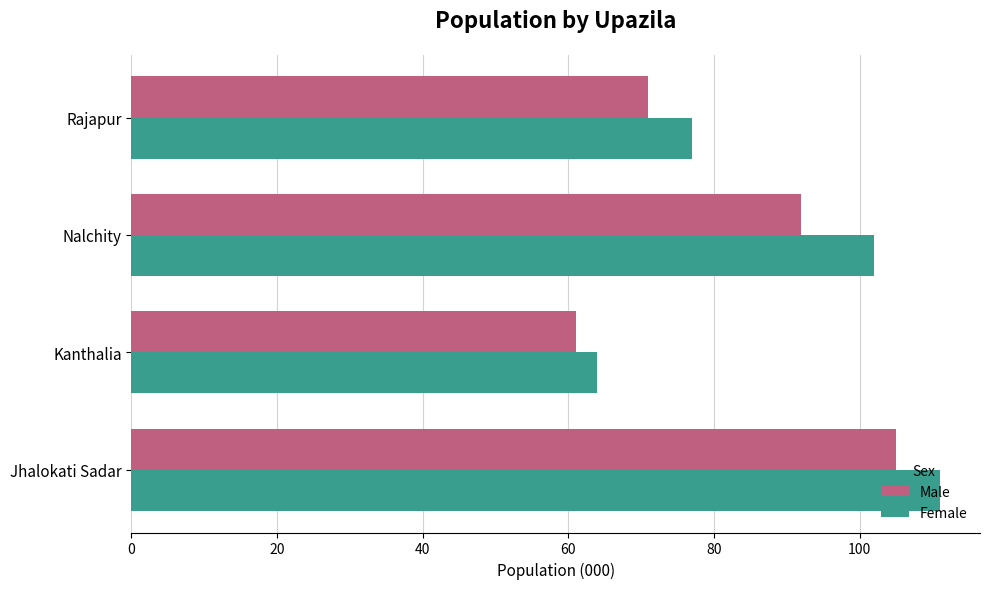

Where is Female nearest to the value 87?

Rajapur